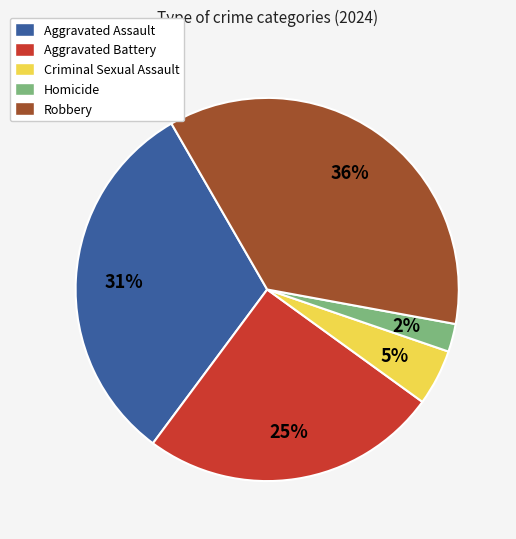

Is it true that Aggravated Assault is 31% of the pie?

True